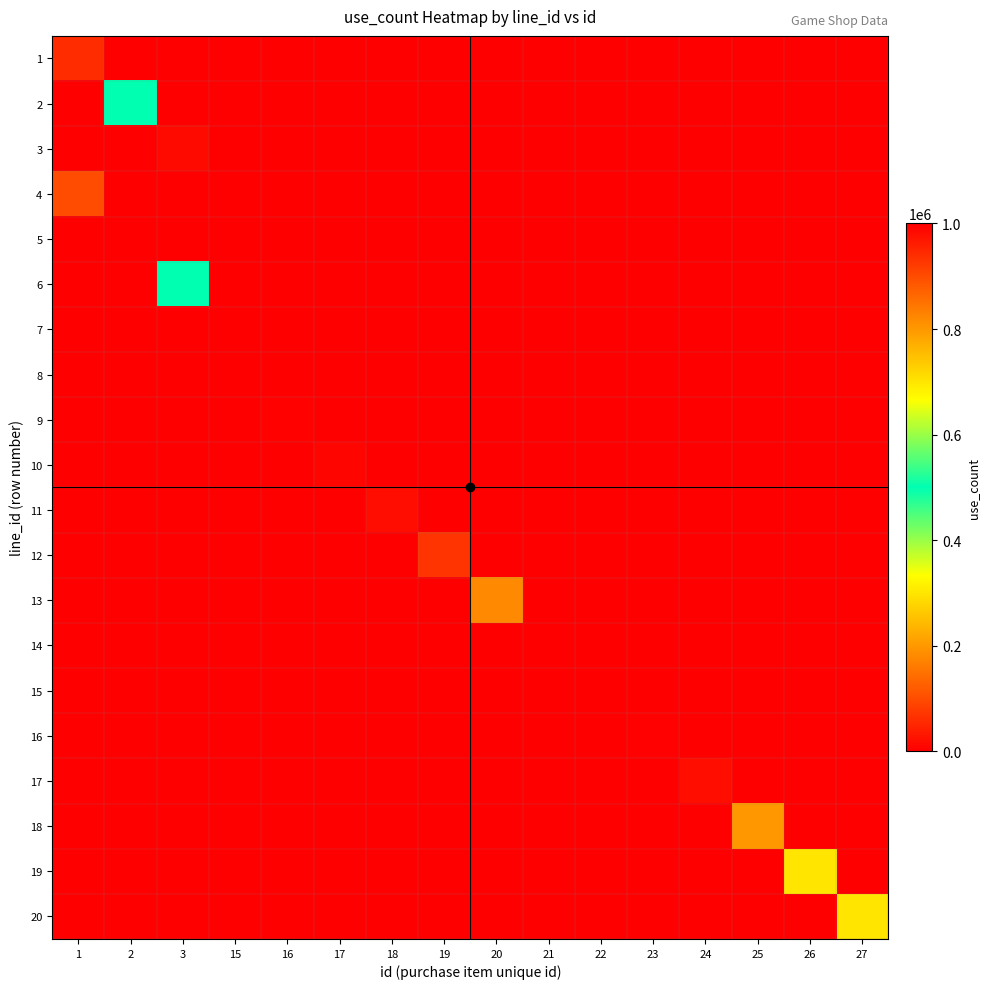

Which label corresponds to the smallest value in the chart?

2